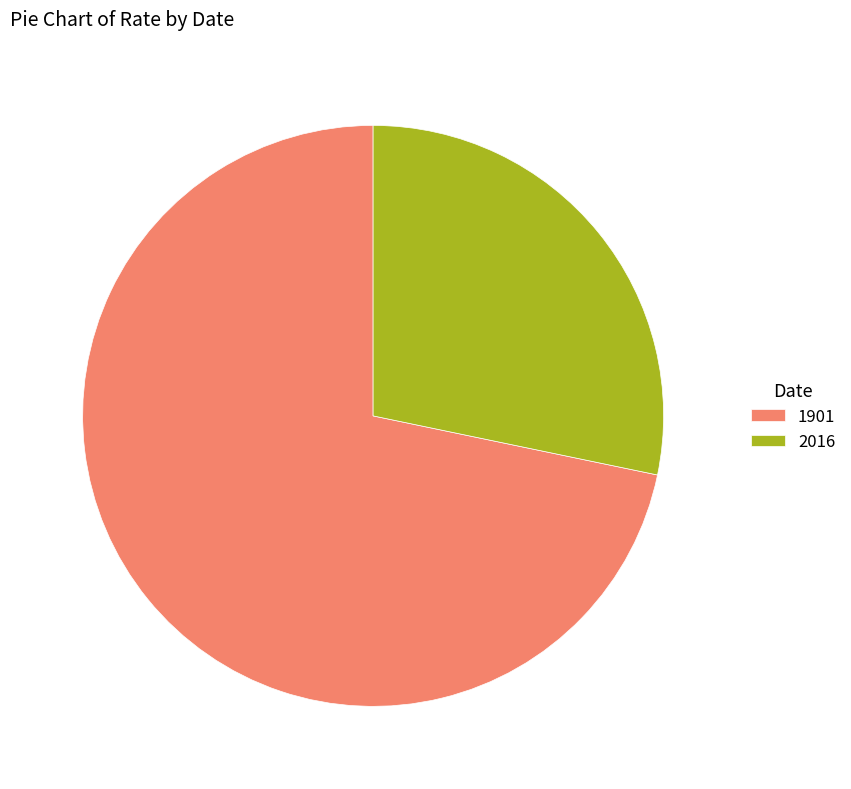

Rank the categories by value from highest to lowest.

1901, 2016